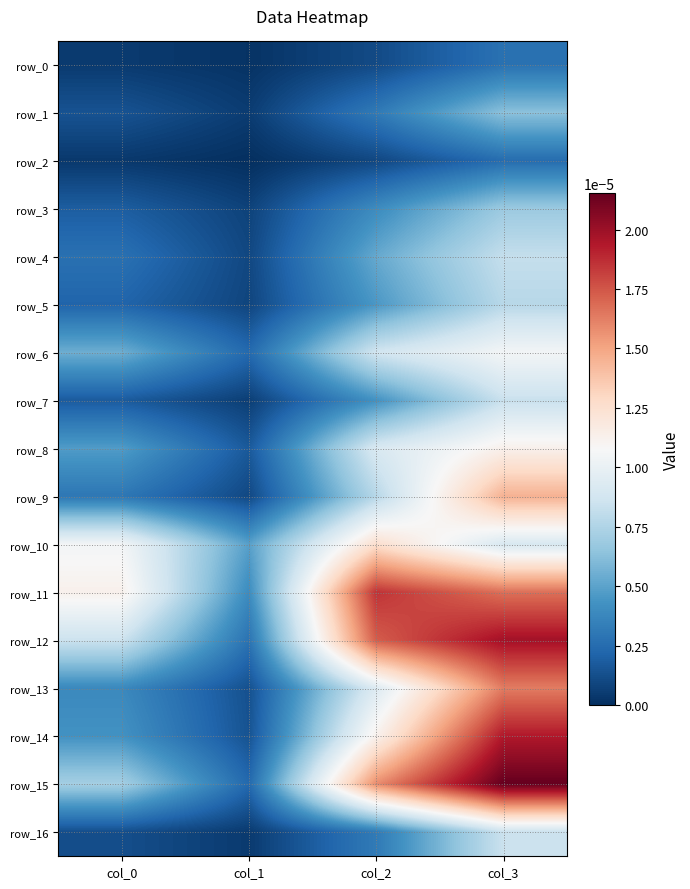

Which series changed the most between col_0 and col_2?

row_12